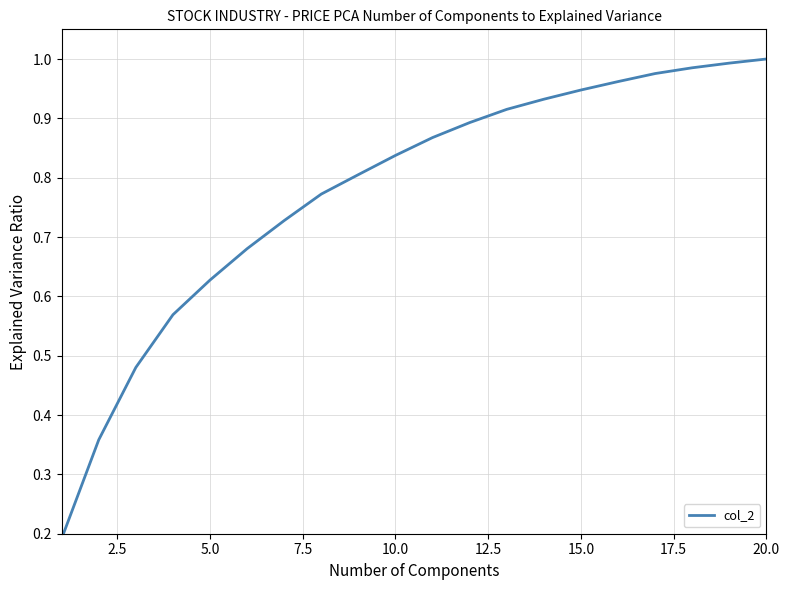

Which label corresponds to the largest value in the chart?

20.0